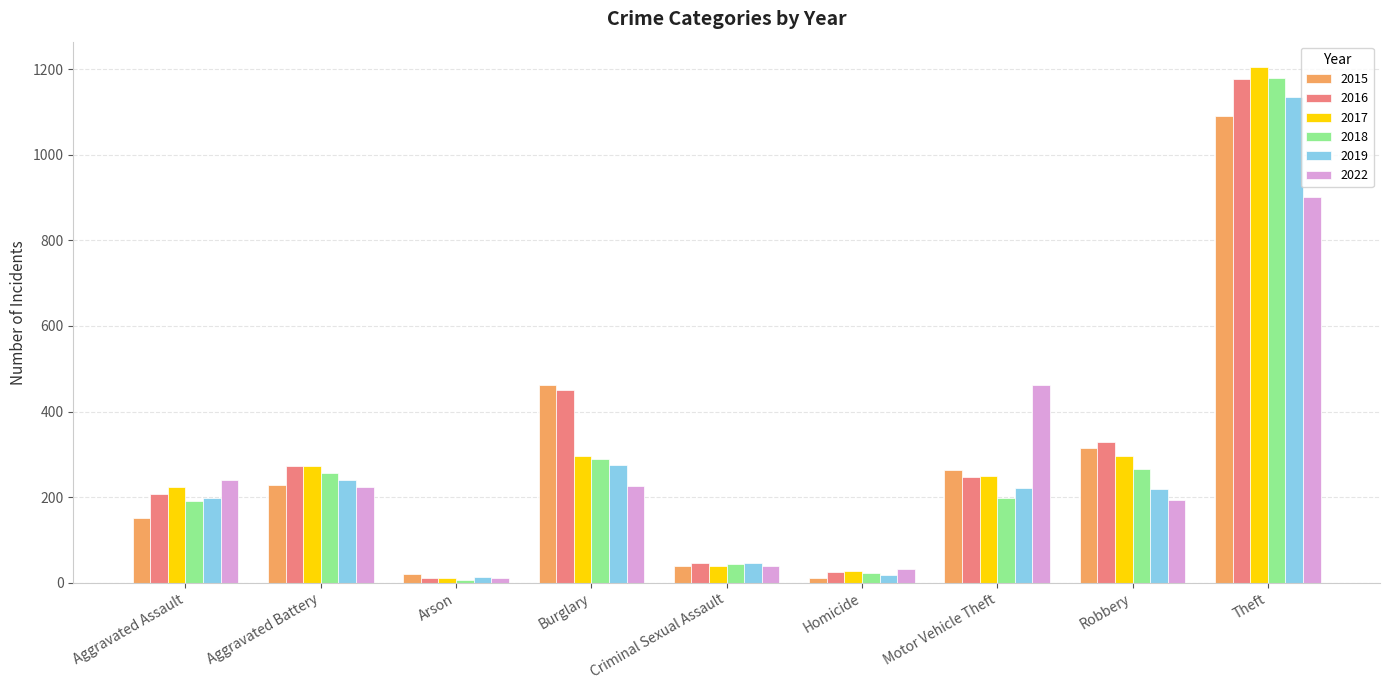

How many distinct data groups are displayed?

6